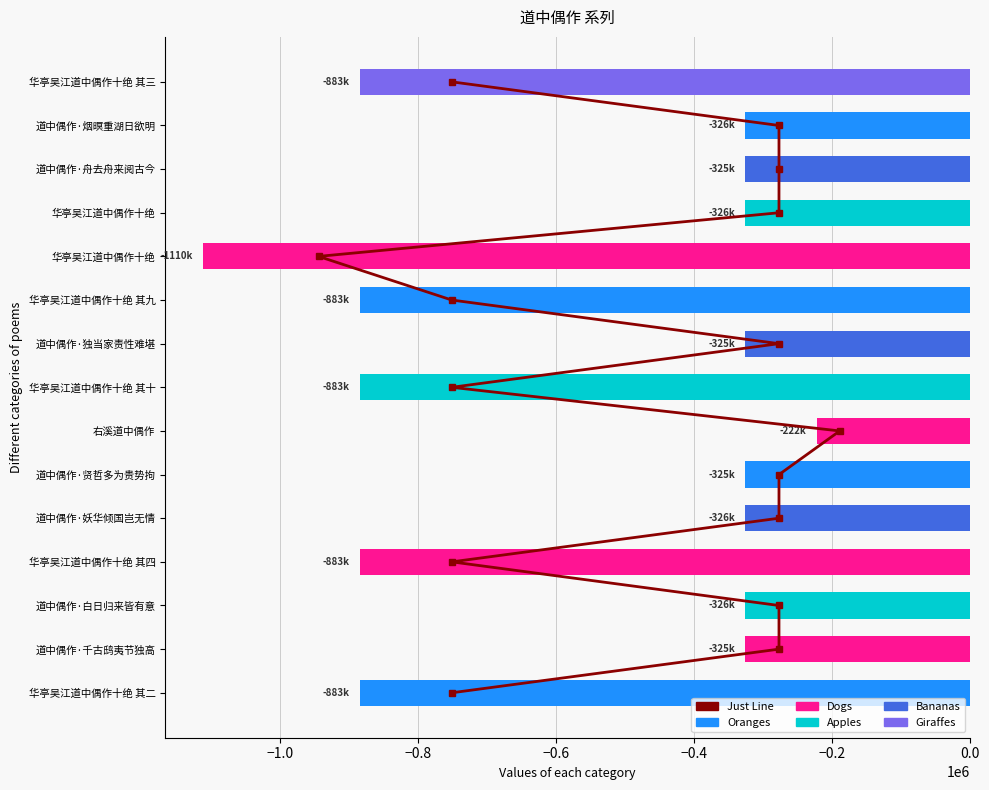

Reading left to right, what are all the values shown in this chart?

Just Line: 0	1	2	3	4	5	6	7	8	9	10	11	12	13	14
col_0: -883586	-325991	-326028	-883585	-326029	-325992	-222490	-883584	-325994	-883588	-1110615	-326027	-325990	-326030	-883579